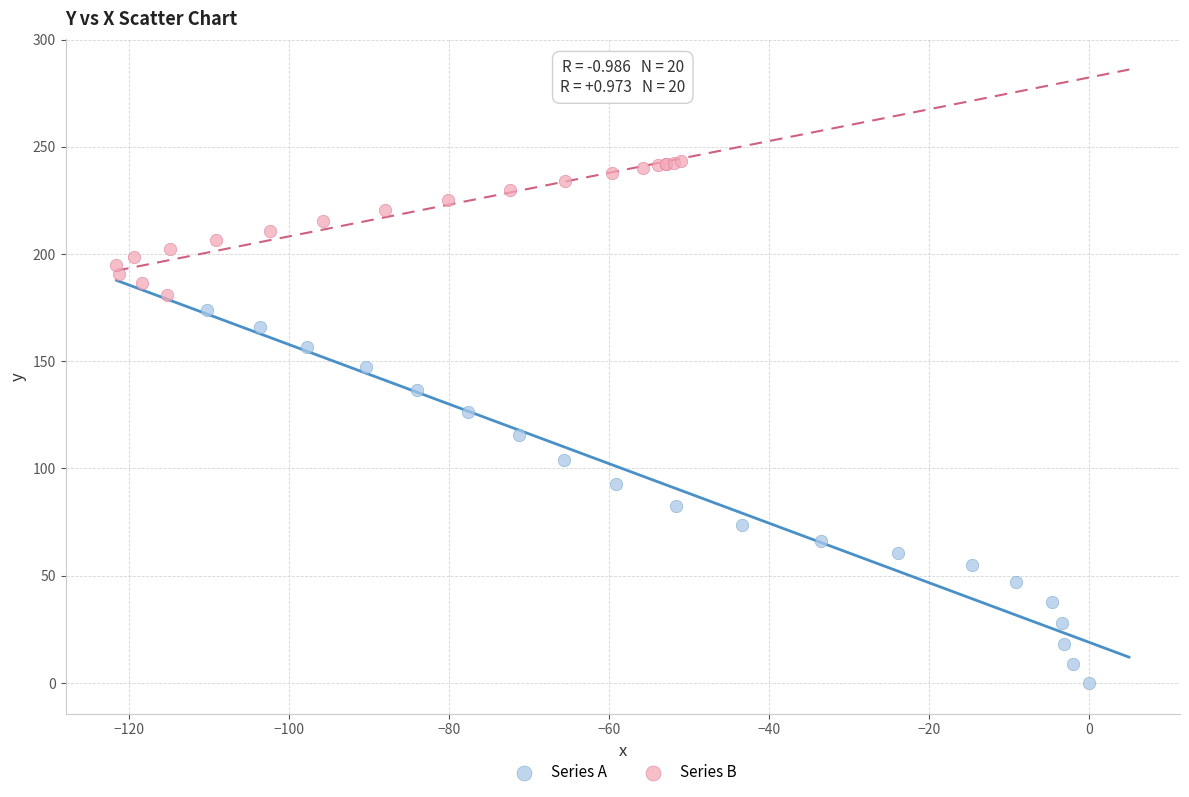

Which series has the widest spread of Y values?

Series A